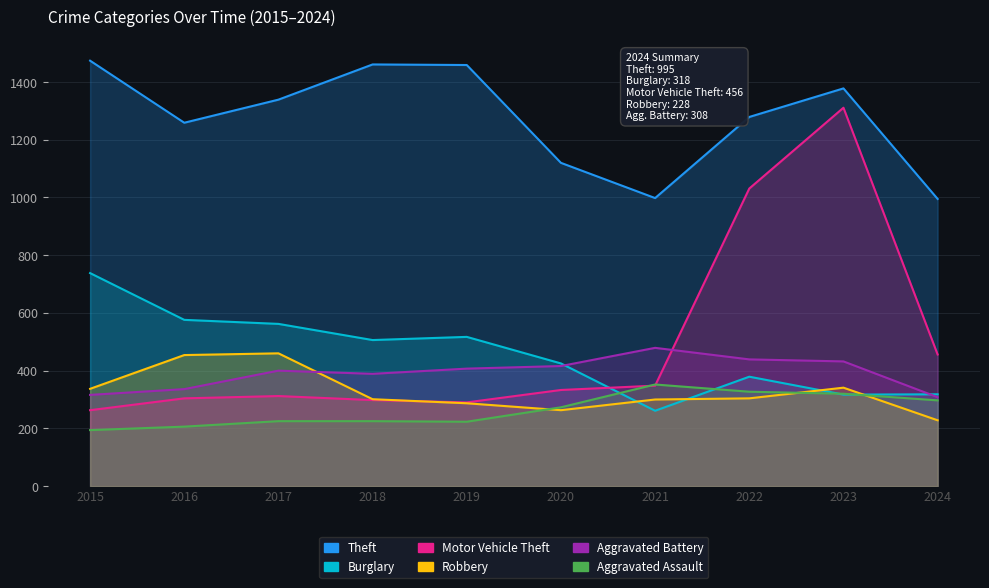

Reading left to right, transcribe all the data shown in this chart.

Theft: 1474	1259	1339	1461	1459	1120	998	1279	1378	995
Burglary: 738	576	562	506	517	425	261	379	317	318
Motor Vehicle Theft: 263	304	312	298	290	333	348	1031	1311	456
Robbery: 337	454	460	301	287	263	300	304	341	228
Aggravated Battery: 316	336	400	389	407	416	479	439	432	308
Aggravated Assault: 194	206	225	225	223	273	352	327	320	297